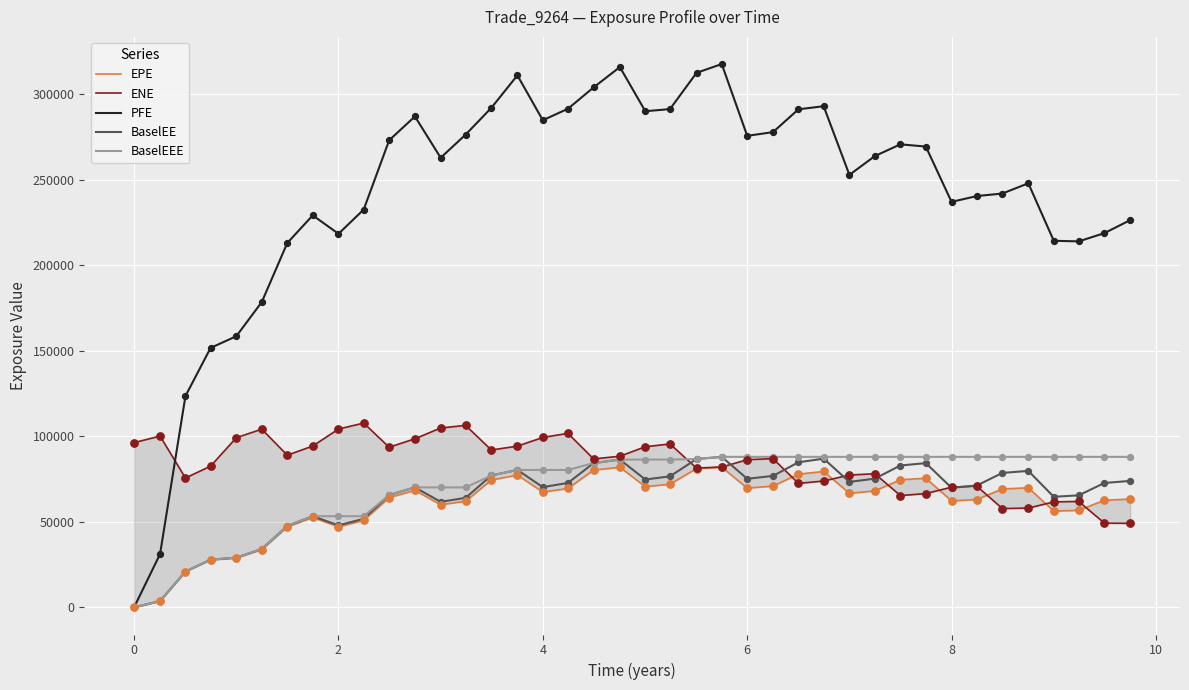

What are all the series names shown in the legend?

EPE, ENE, PFE, BaselEE, BaselEEE